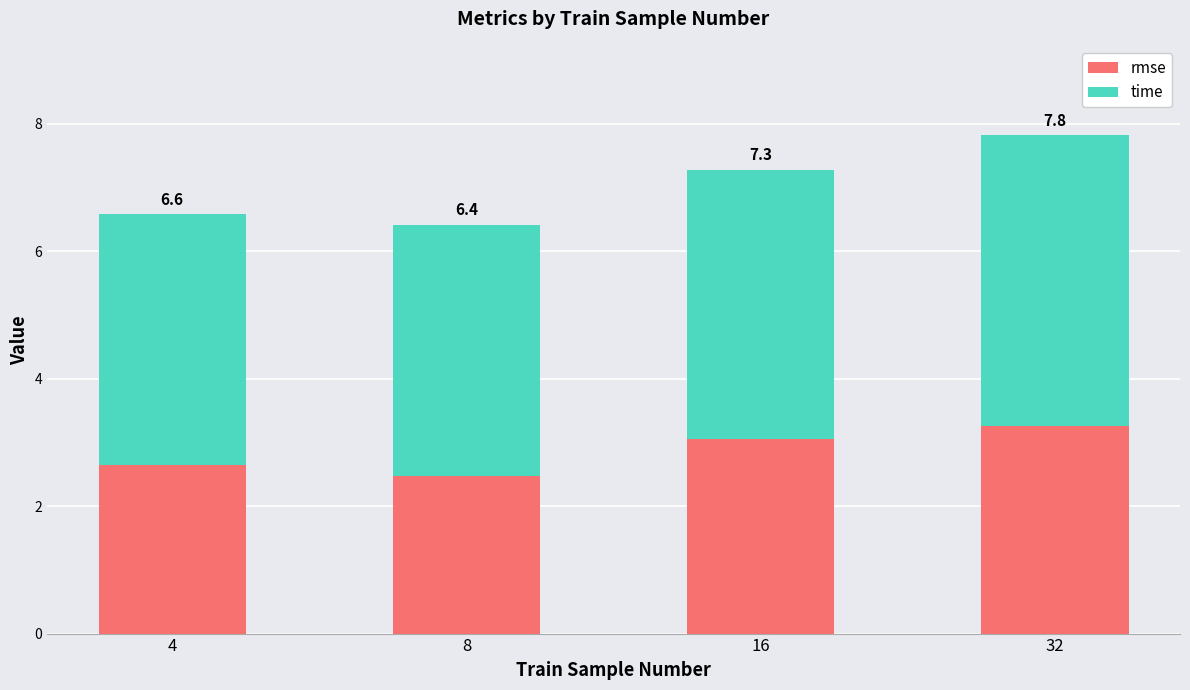

Does the chart contain stacked bars?

Yes